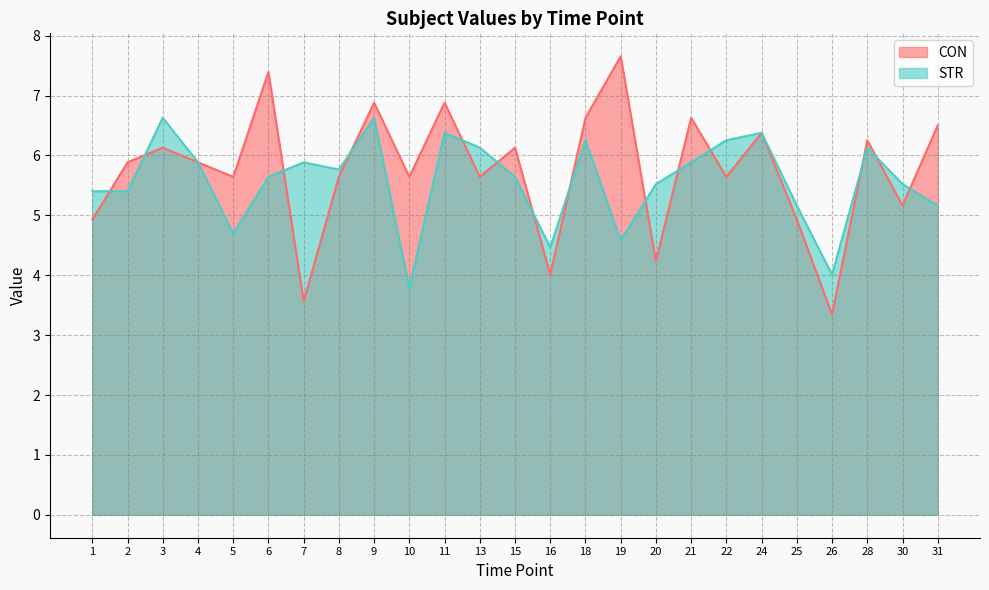

Which series changed the most between 11 and 18?

CON